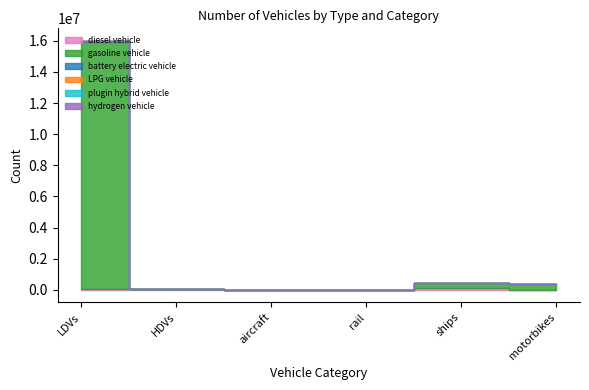

What is the label of the 2nd point from the right?

ships